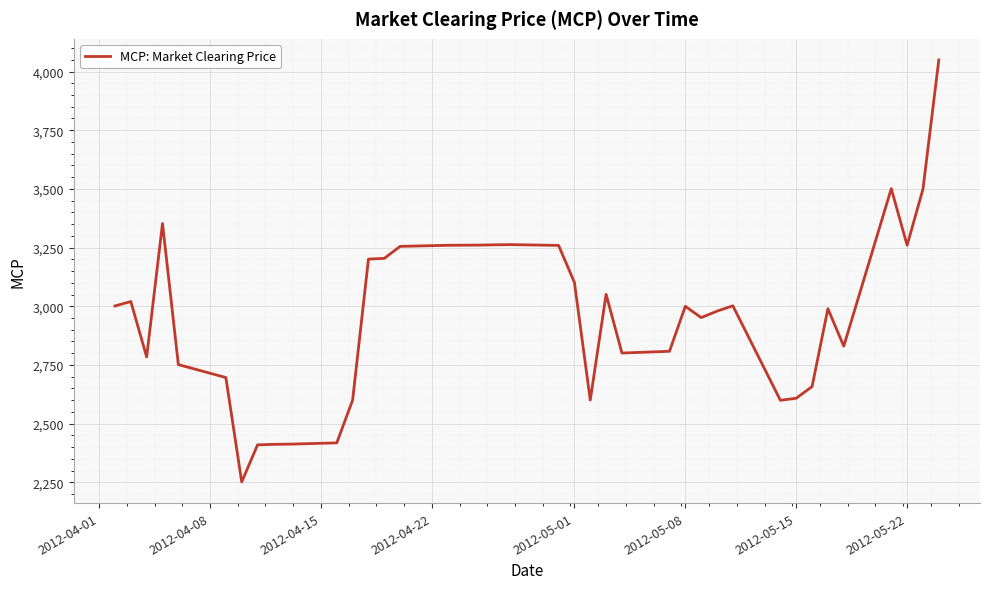

What is the smallest value displayed?

2251.3